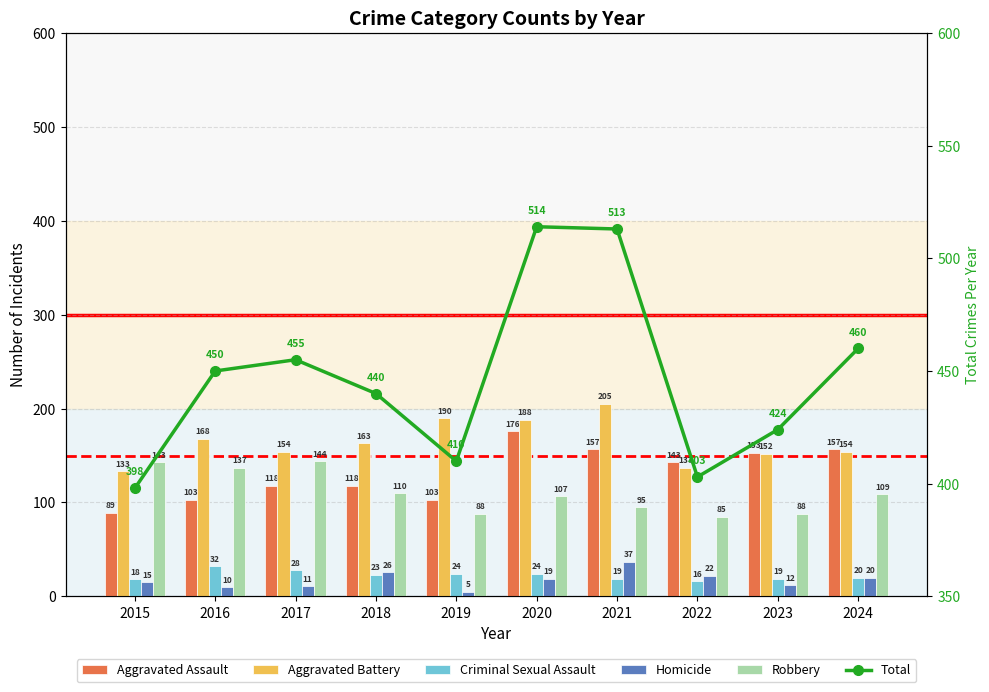

Are the bars grouped side by side (vs. stacked)?

Yes